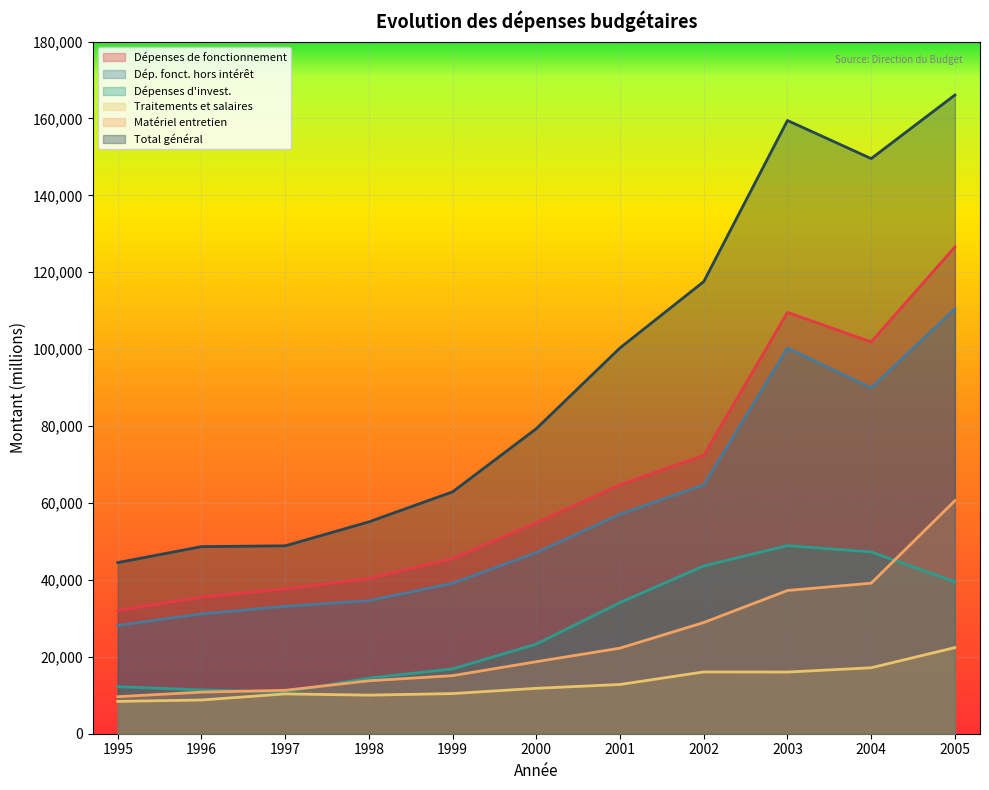

How many interior local peaks does the Traitements et salaires series have?

2